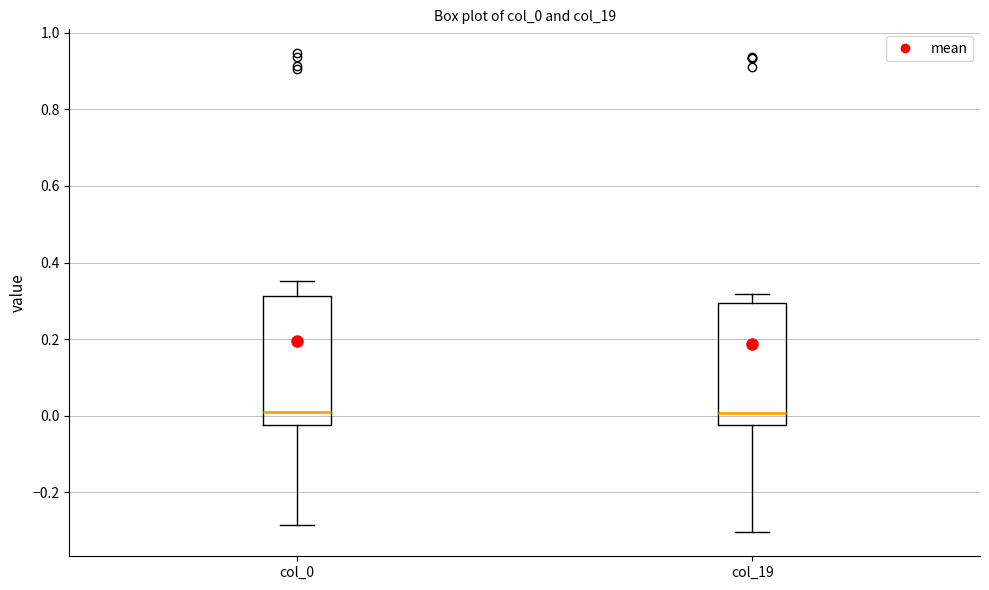

Where is the lower edge of the box for col_19 on the y-axis? The values are not printed on the chart, so give them approximately, as read against the axis.

-0.02